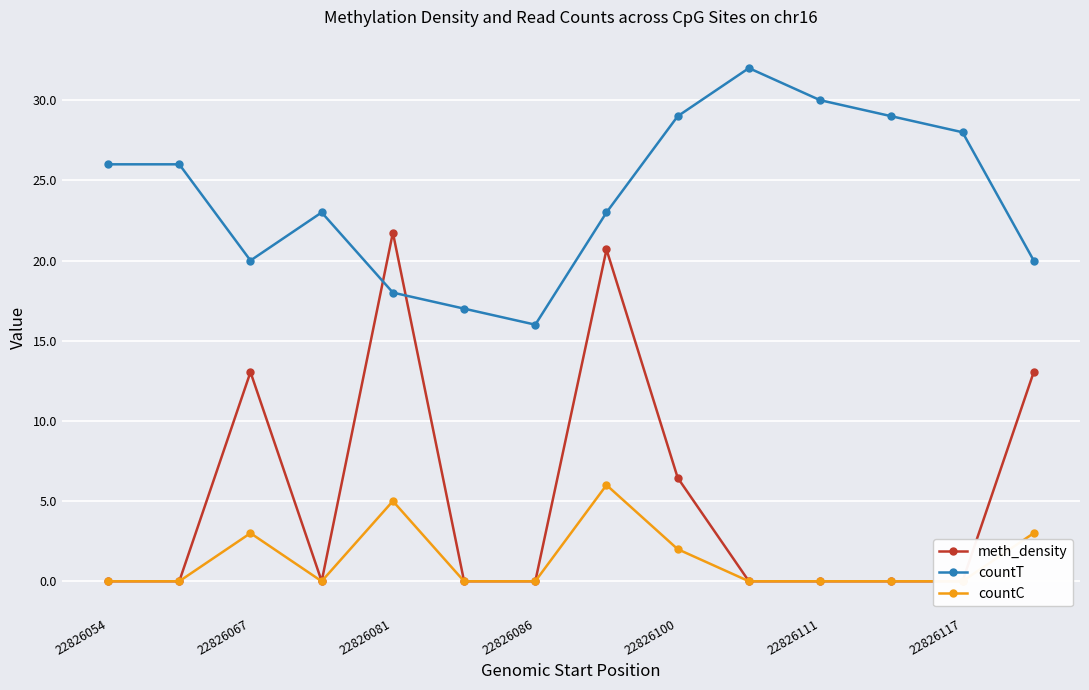

At which label does countT reach its minimum?

22826086